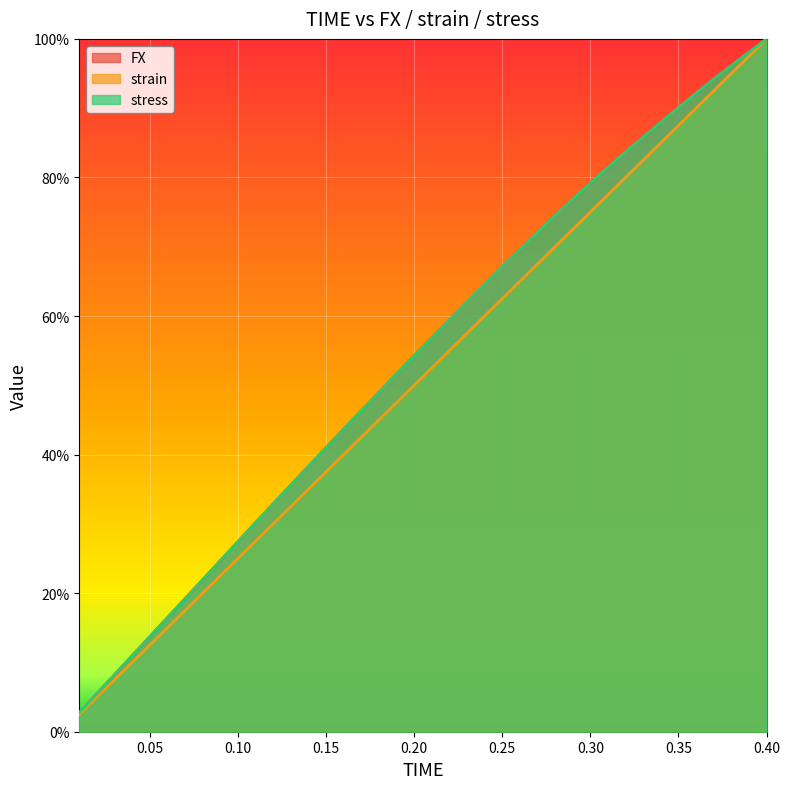

At 0.1, list the series in order from smallest to largest.

strain, stress, FX